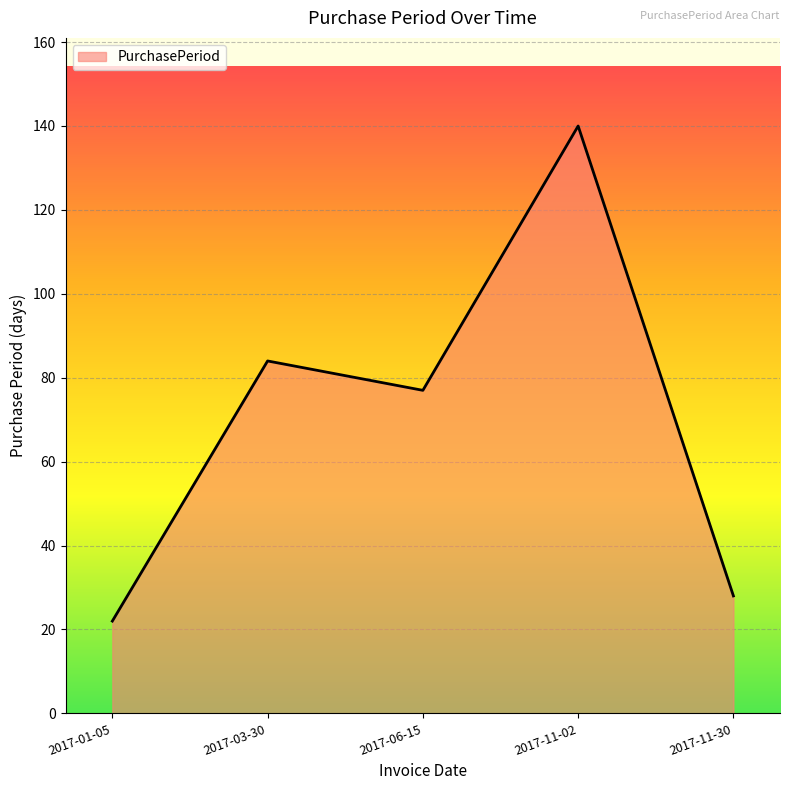

What value does the data have at 2017-11-02, to the nearest 50?

150